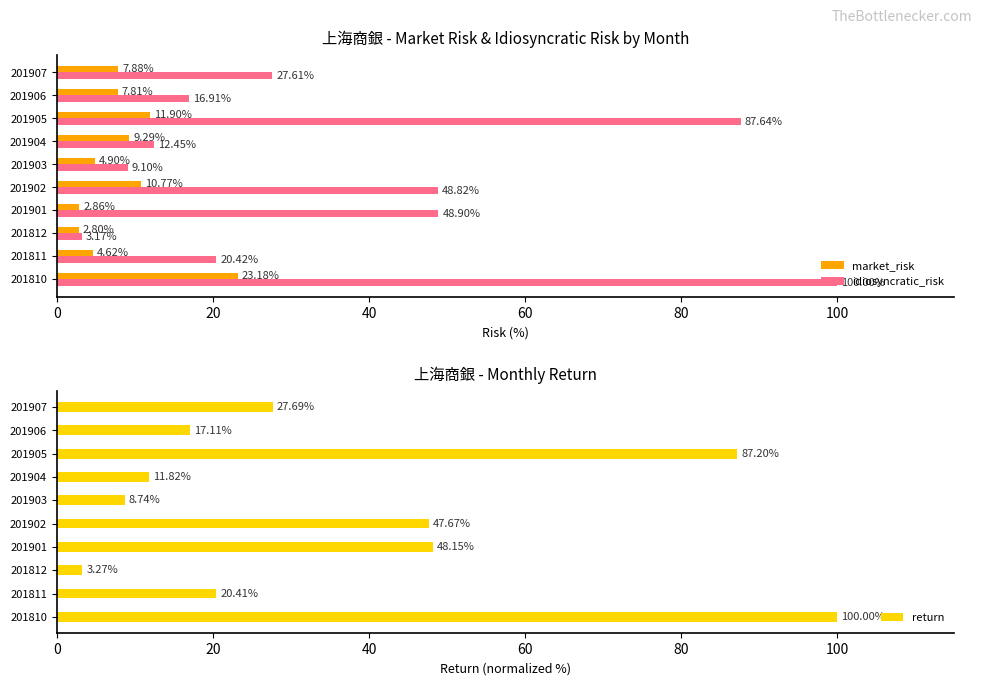

Reading left to right, extract all data points from this chart.

market_risk: 23.2	4.6	2.8	2.9	10.8	4.9	9.3	11.9	7.8	7.9
idiosyncratic_risk: 100.0	20.4	3.2	48.9	48.8	9.1	12.5	87.6	16.9	27.6
return: 100.0	20.4	3.3	48.2	47.7	8.7	11.8	87.2	17.1	27.7